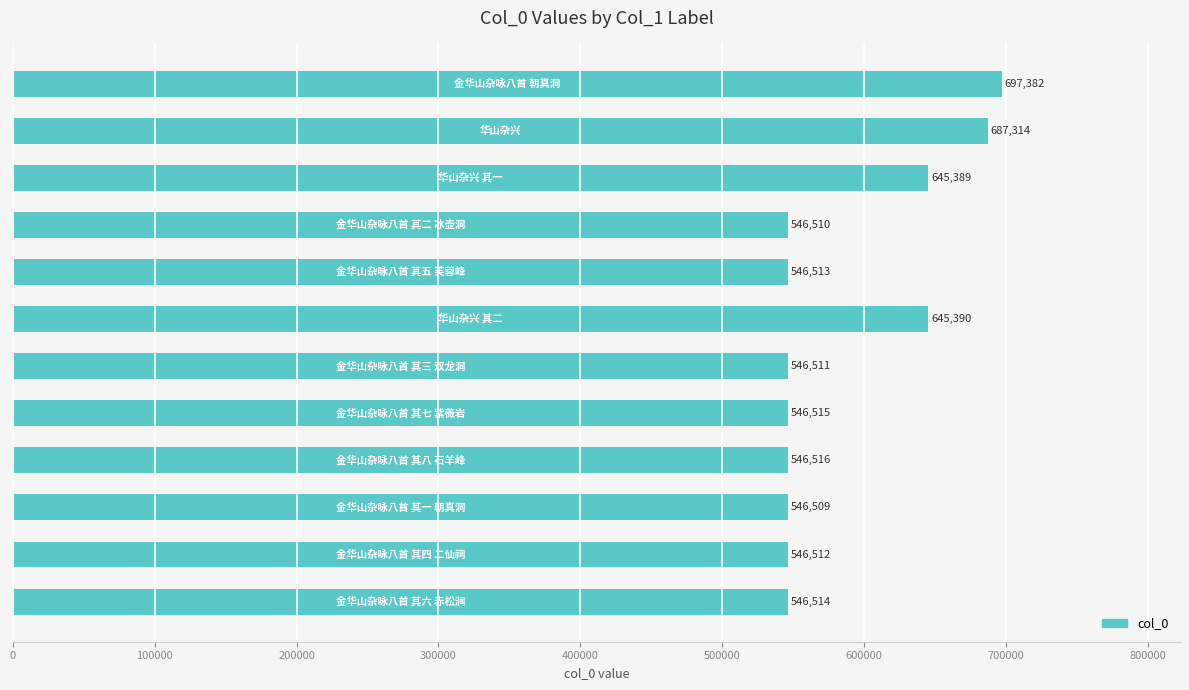

What is the greatest value displayed?

697382